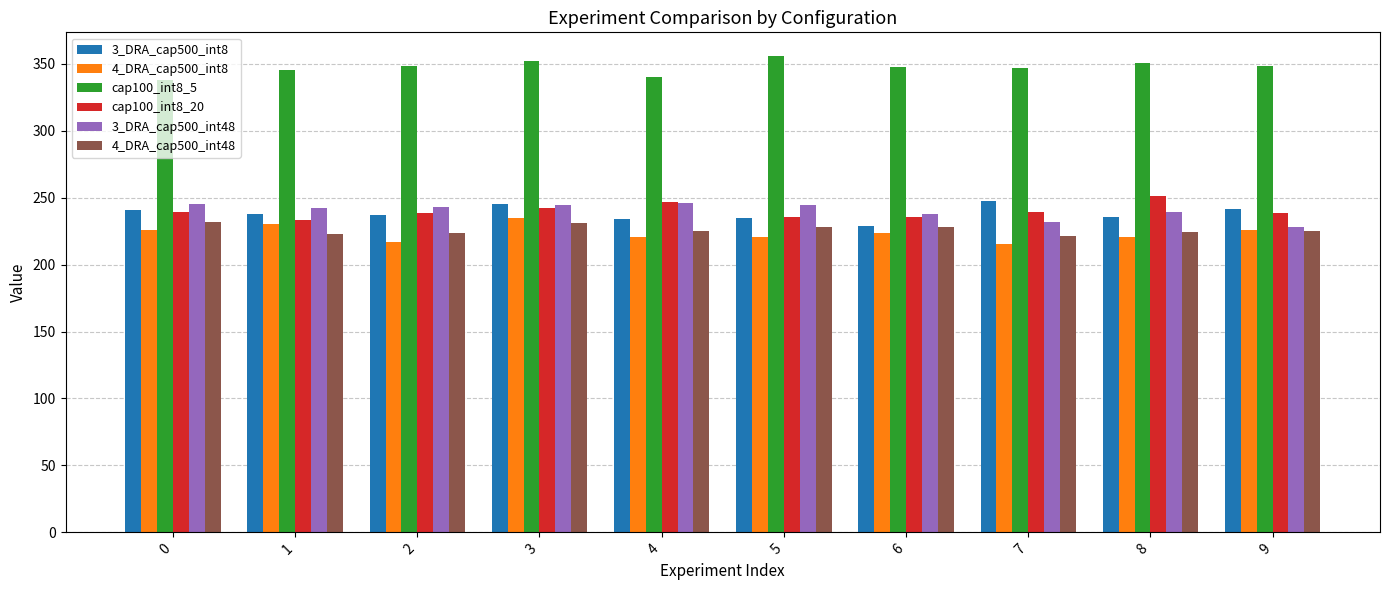

True or false: cap100_int8_5 has a value of 107.7 at 8.

False